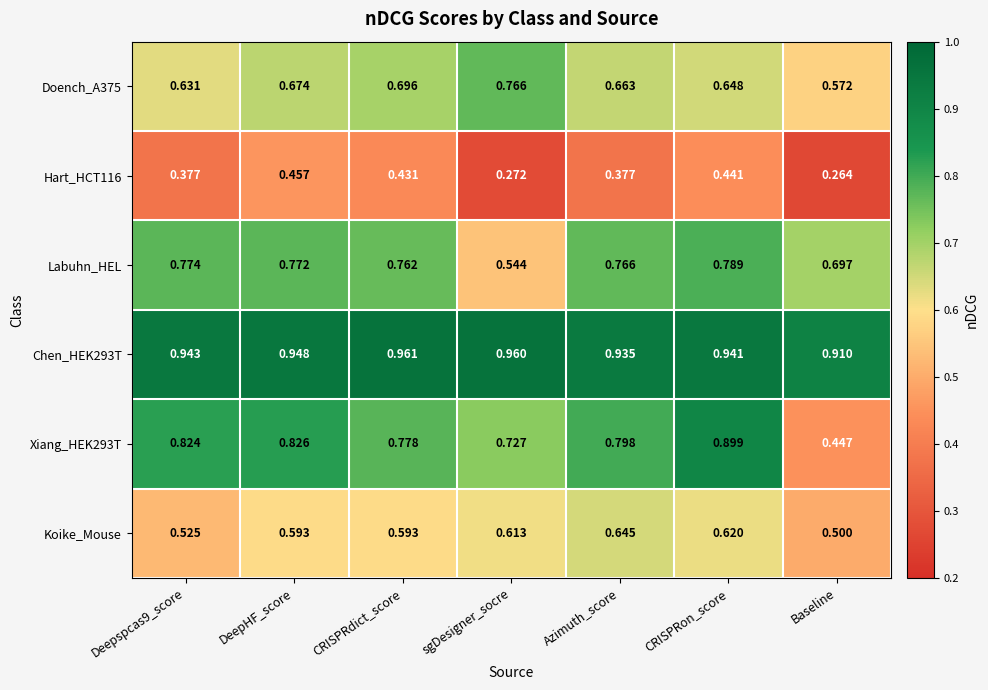

Which series changed the most between CRISPRdict_score and CRISPRon_score?

Xiang_HEK293T